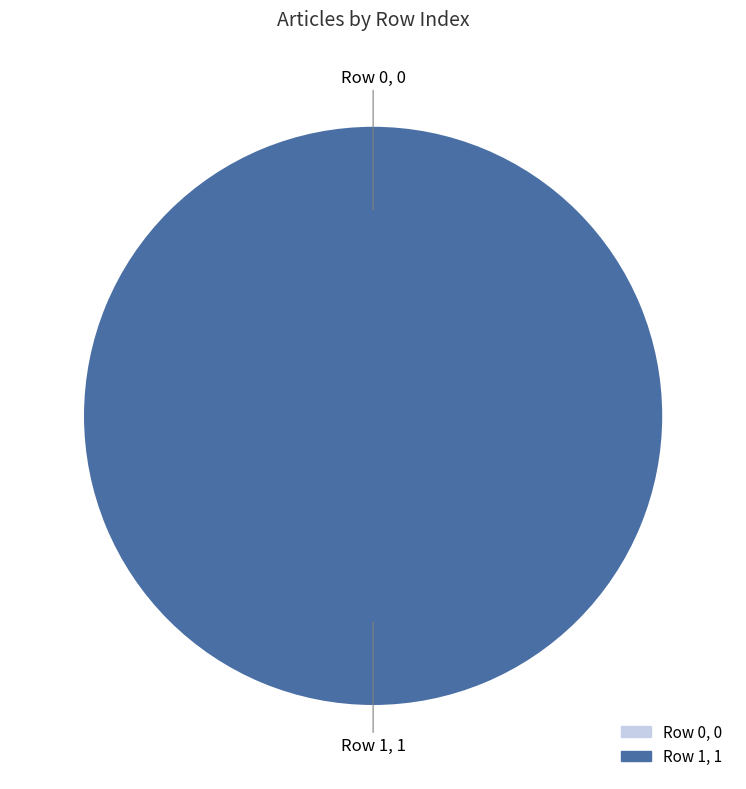

Does Row 1 account for over 50% of the chart?

Yes